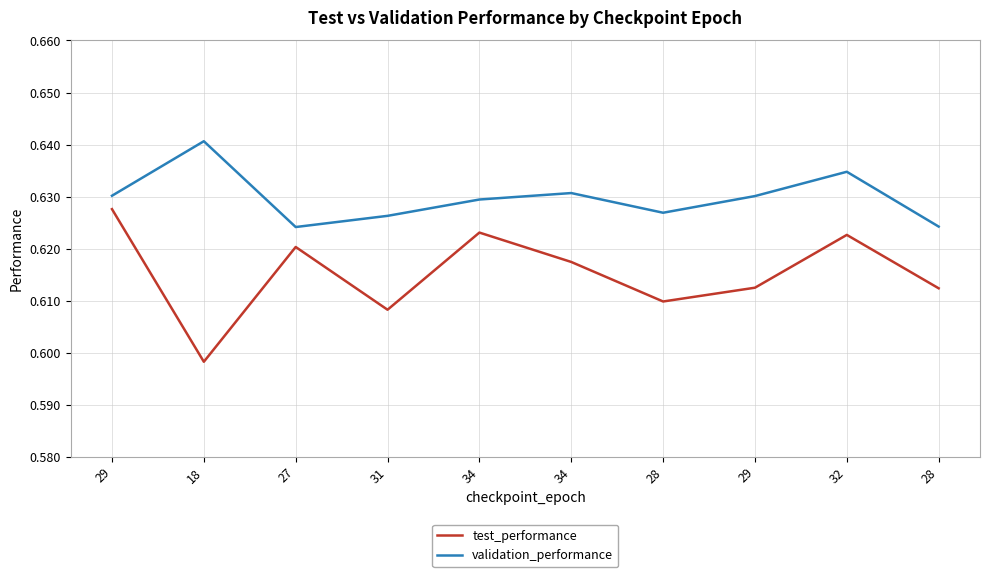

At which category is the sum across all series the highest?

29